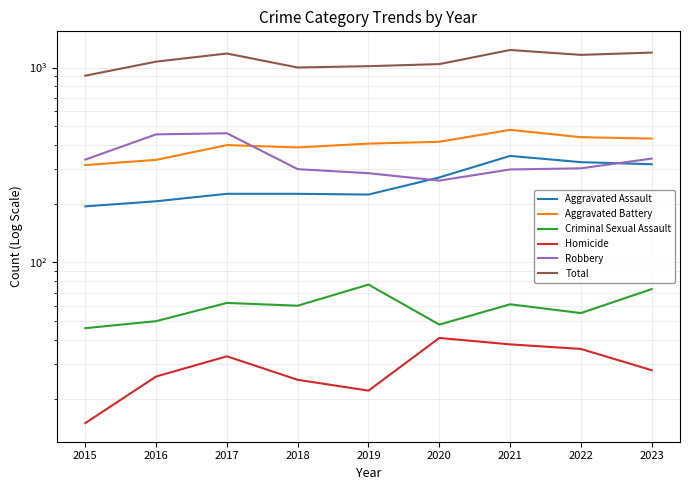

How many interior local peaks does the Aggravated Assault series have?

1